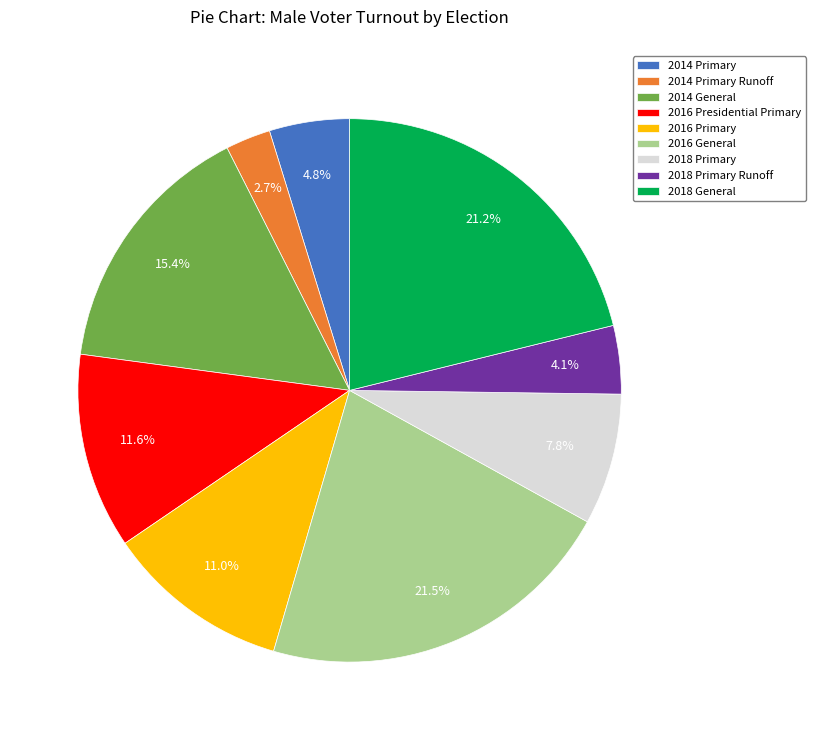

Is there a majority slice in this chart?

No